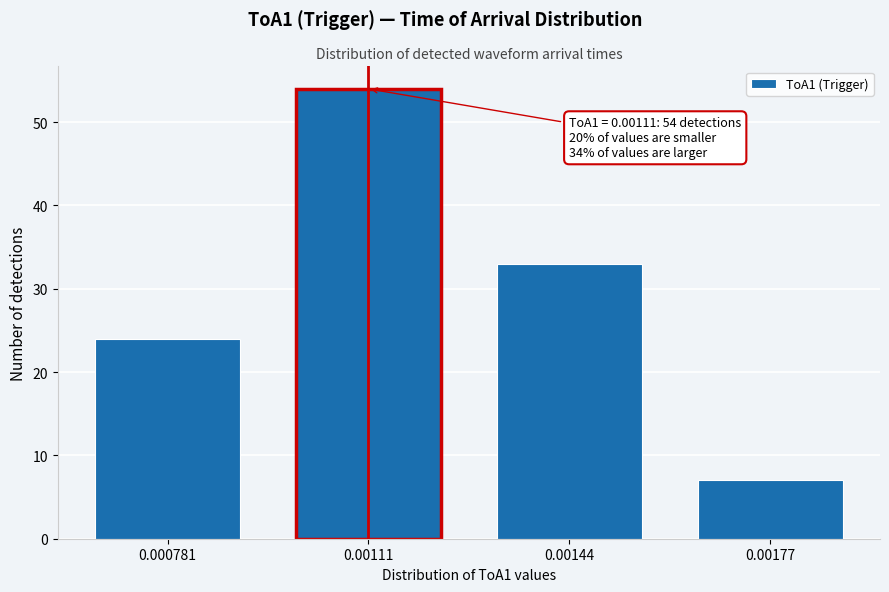

Reading right to left, what are all the values shown in this chart?

7	33	54	24